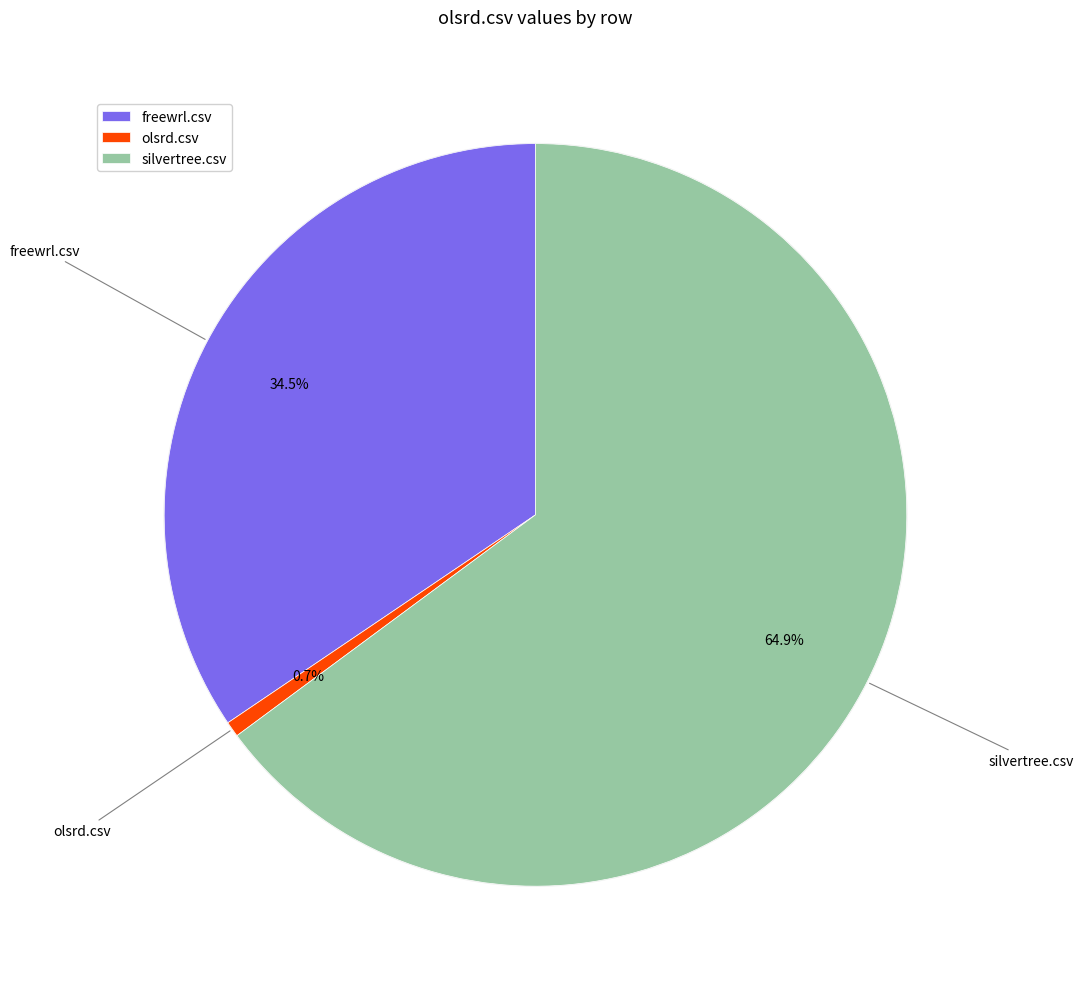

Is it true that freewrl.csv is 48% of the pie?

False